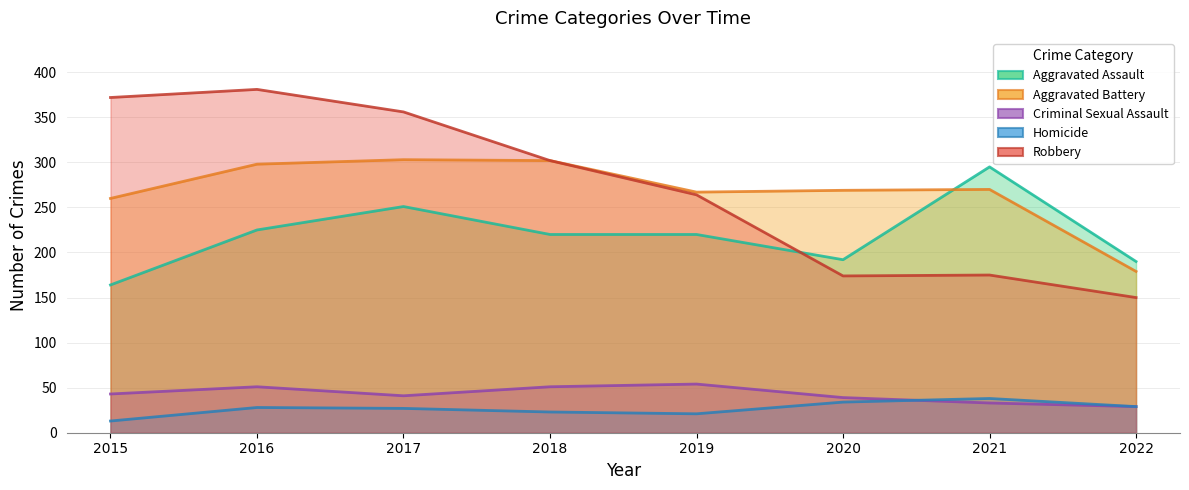

What is the highest value of the Robbery series?

381